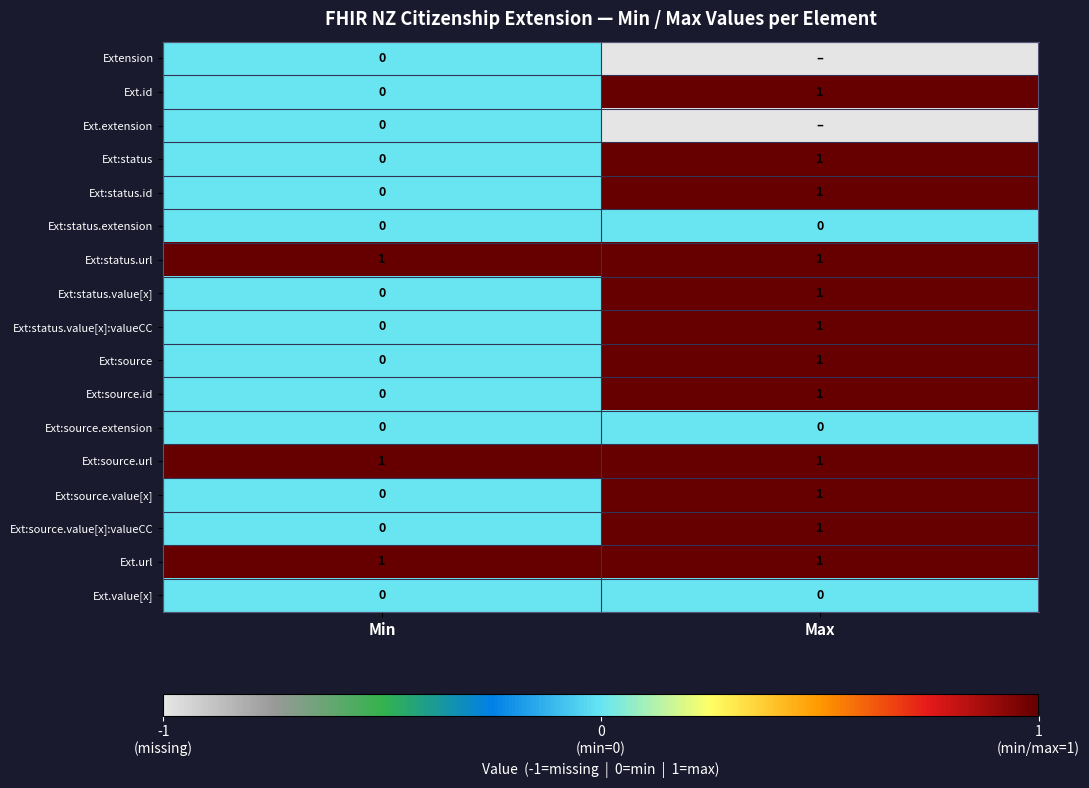

Which has a higher value, Max or Min?

Min